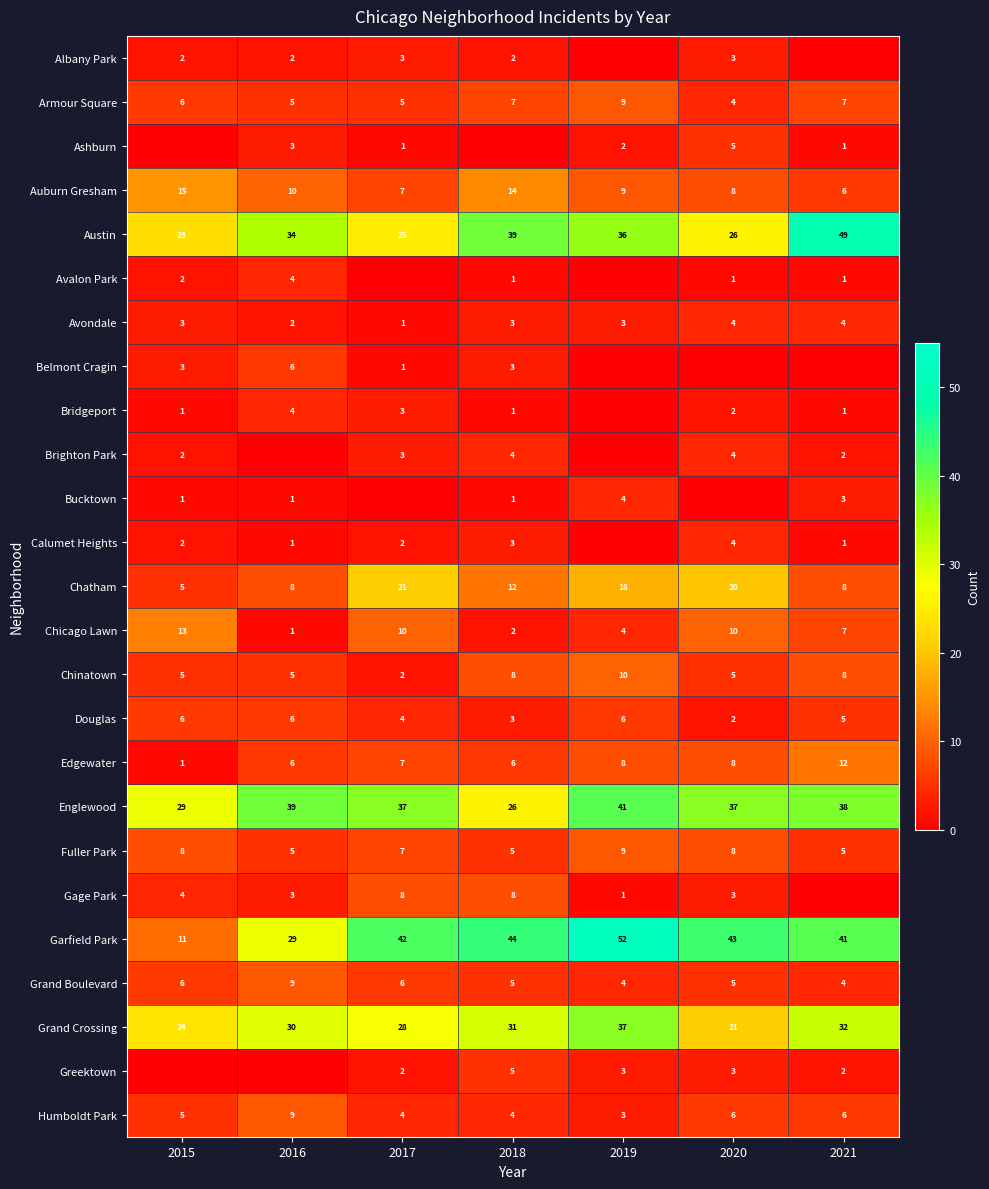

True or false: Gage Park has a value of 3 at 2020.

True